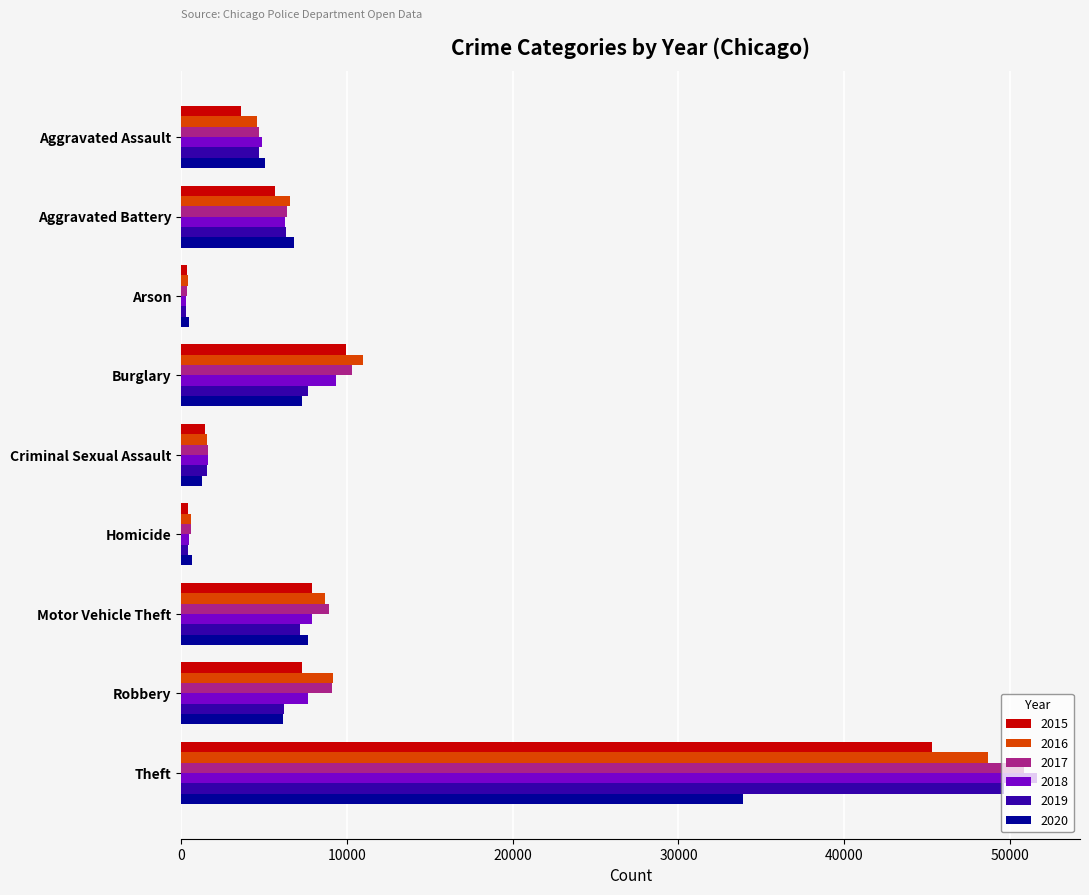

Which series has the largest range (max minus min)?

2018